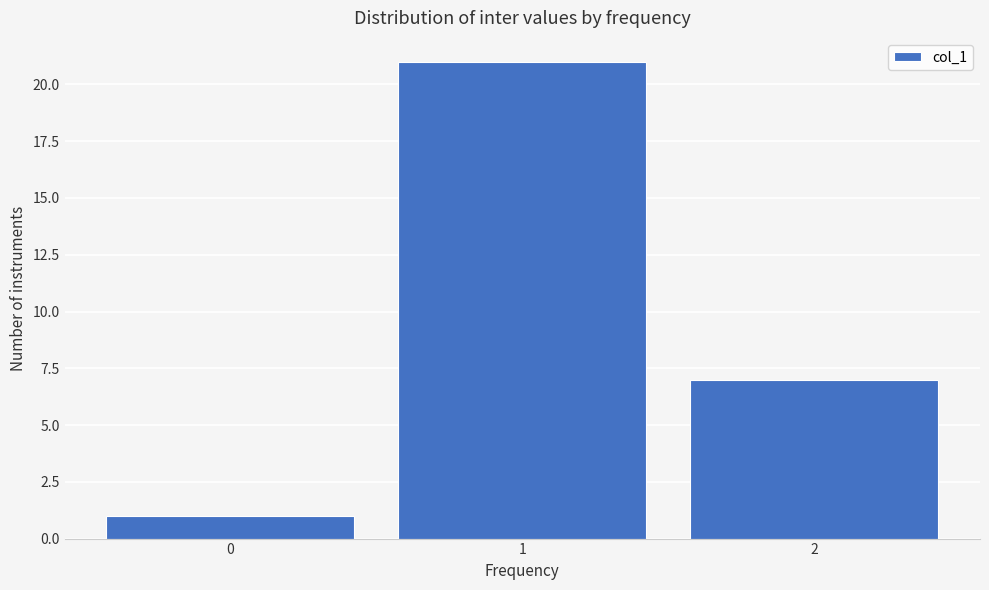

Reading left to right, extract all data points from this chart.

1	21	7